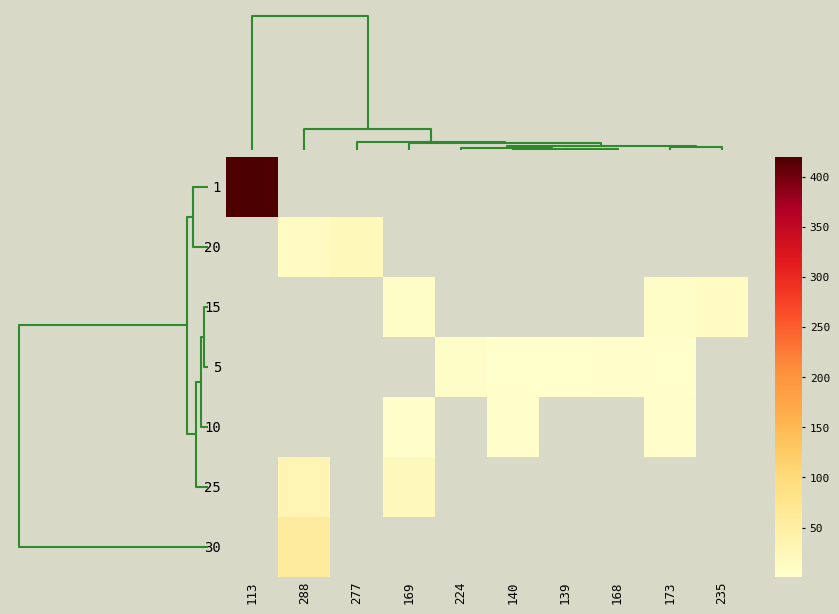

At which category does the chart reach its minimum across all series?

139